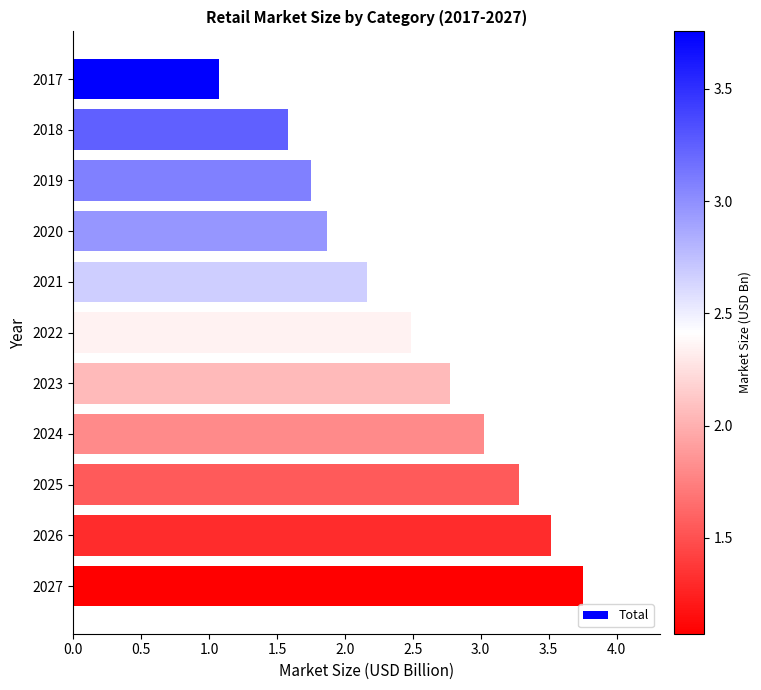

Approximately how many times larger is the value at 2021 compared to 2027?

0.6